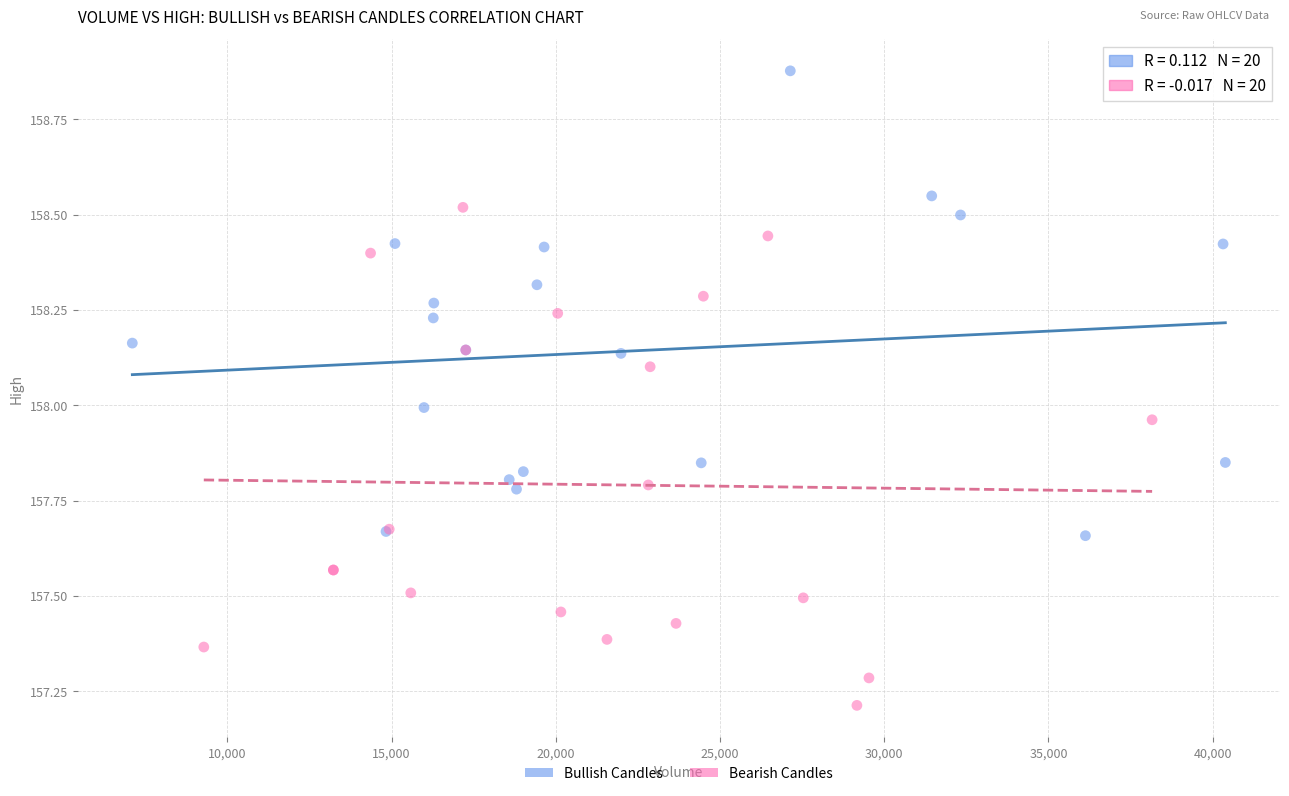

Which series contains the lowest Y value?

Bearish Candles